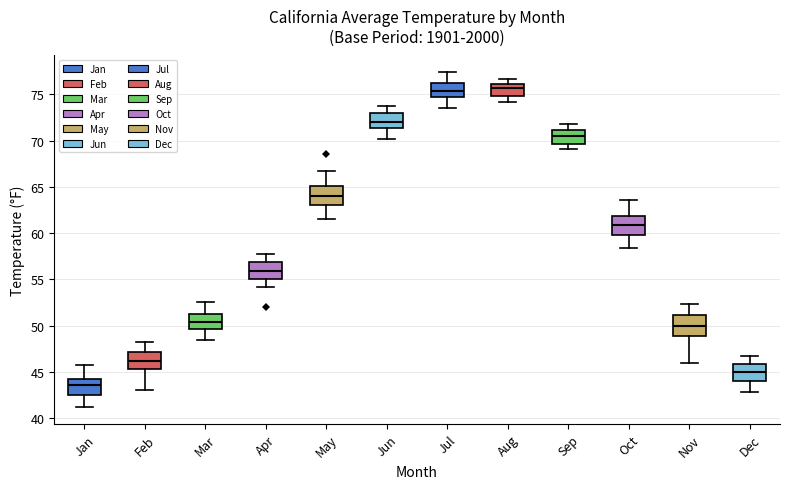

Which box has the lowest median line?

Jan